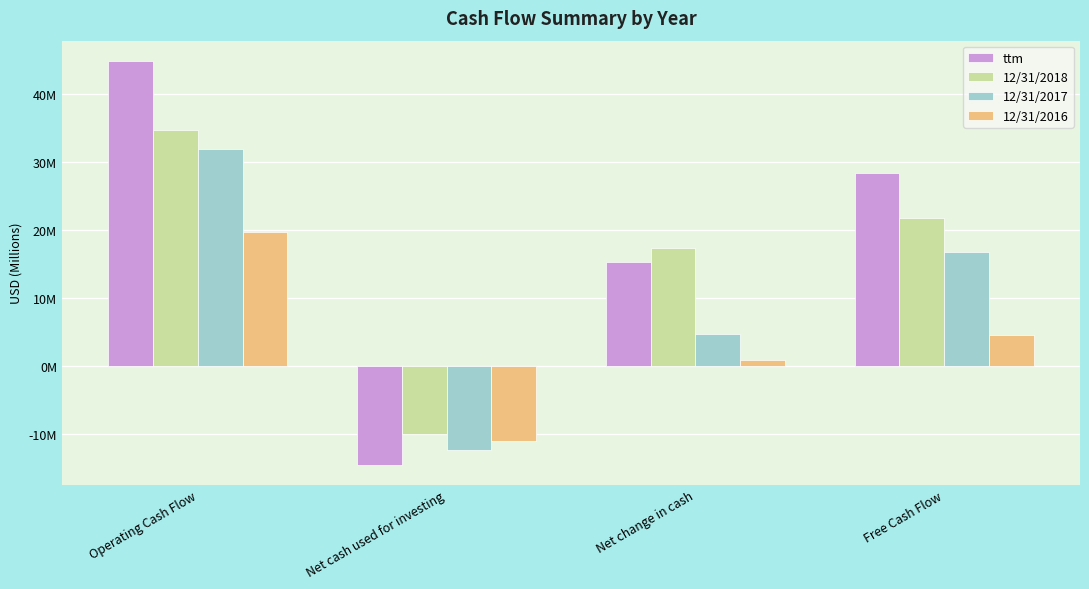

What is the label of the 1st bar from the left?

Operating Cash Flow